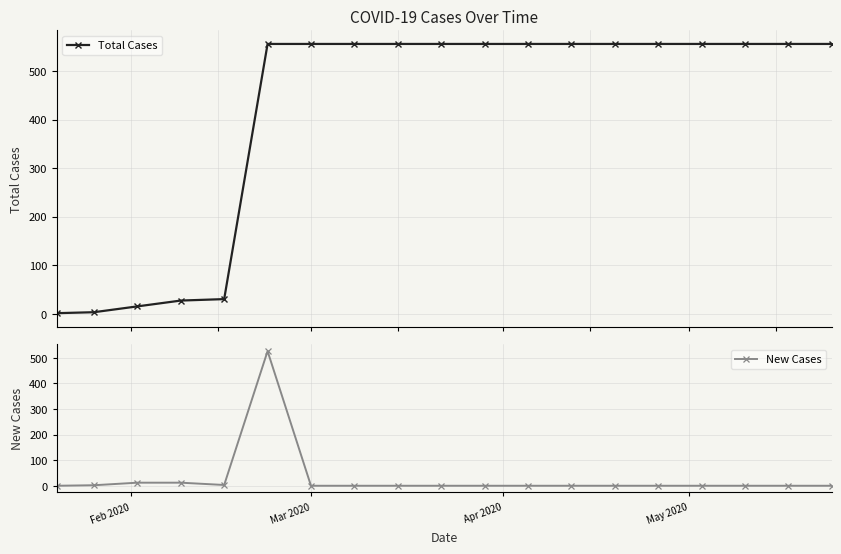

True or false: New Cases and Total Cases cross at least once.

False